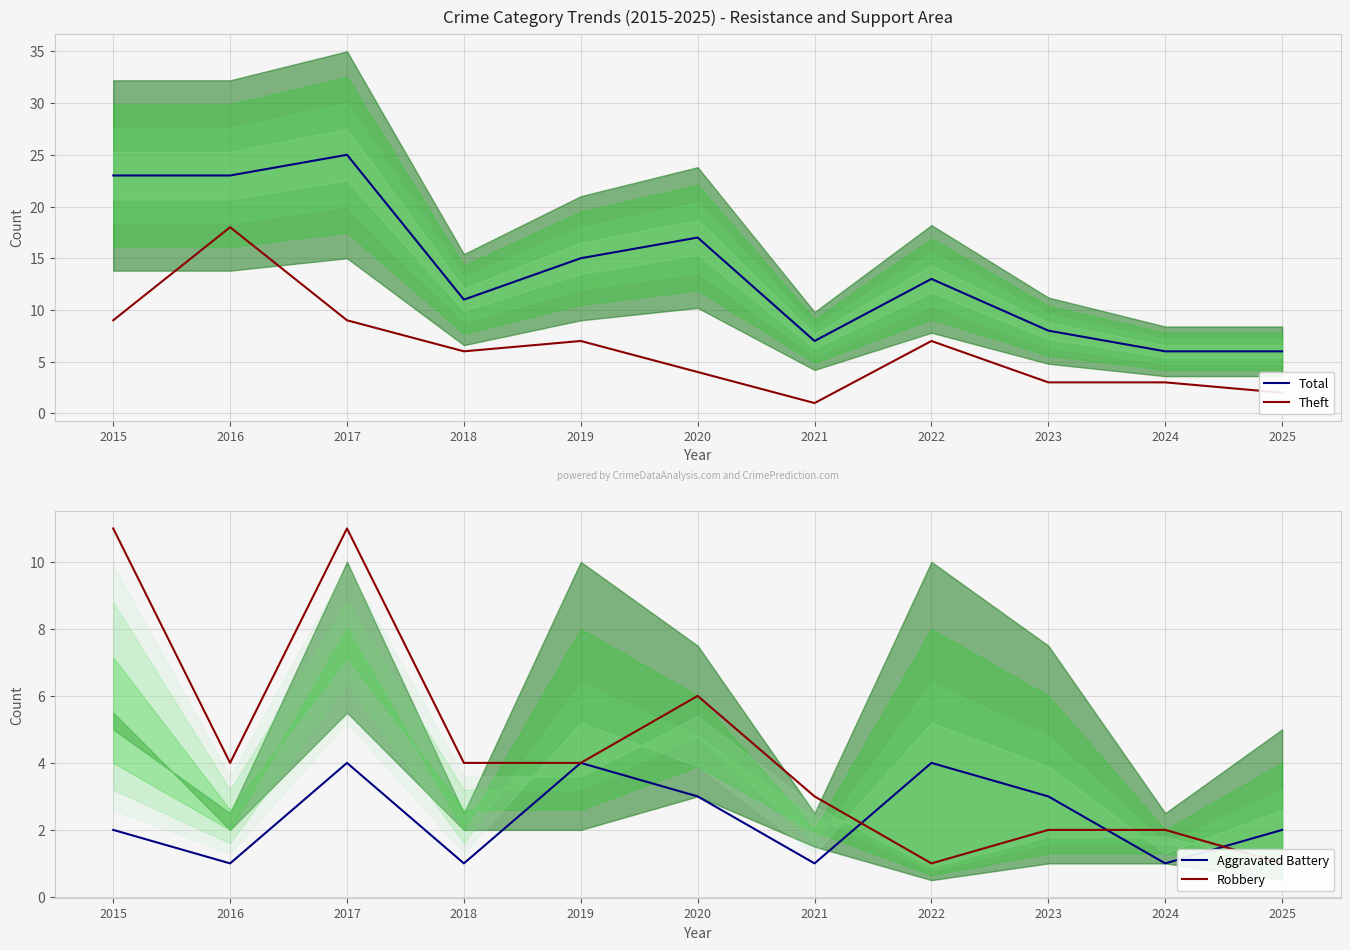

What is the highest value of the Robbery series?

11